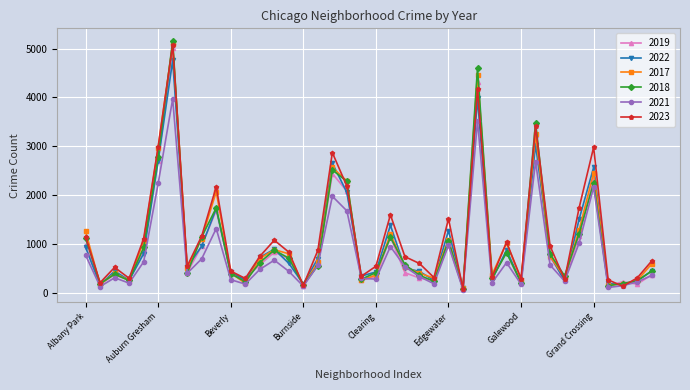

How many series are shown in this chart?

6